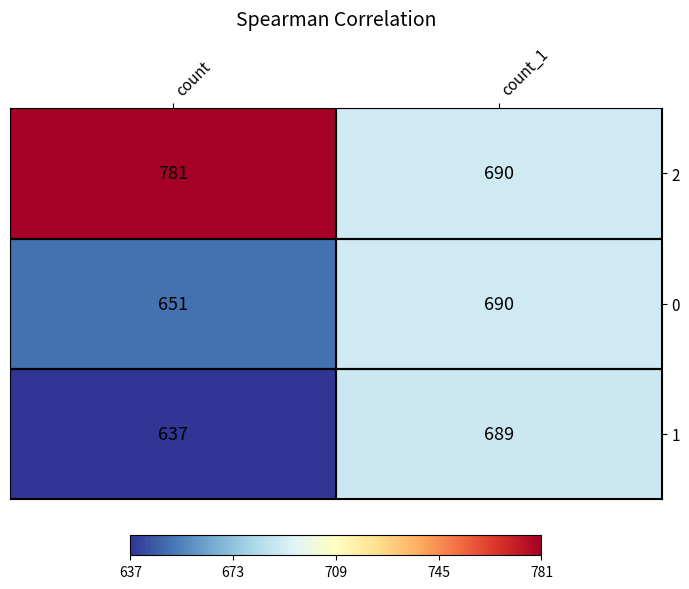

Is it true that 0 equals 651 at count?

True